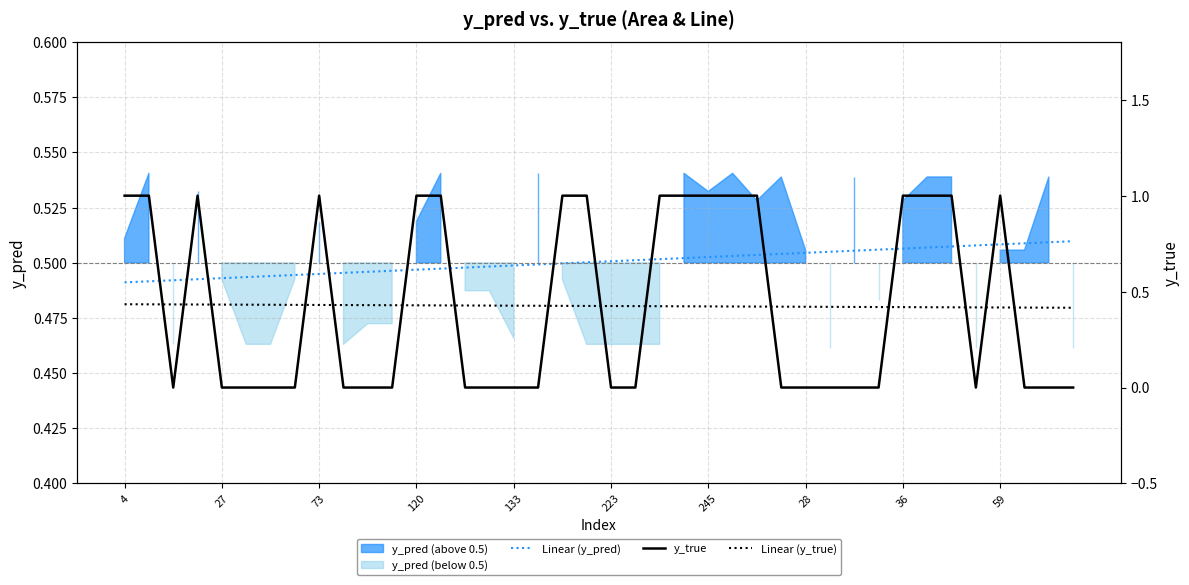

True or false: Linear (y_pred) has a value of 0.3 at 29.

False